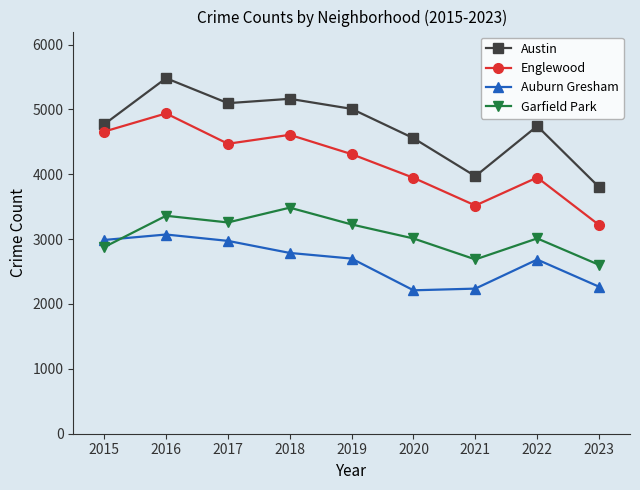

What is the value of the Garfield Park point at the 7th from the left?

2687